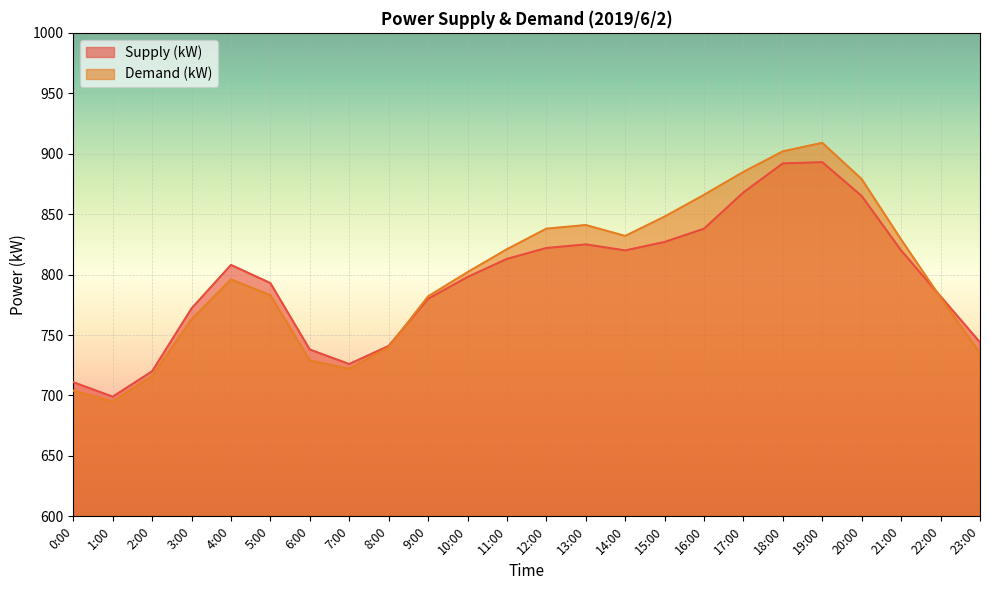

What position from the right is 8:00?

16